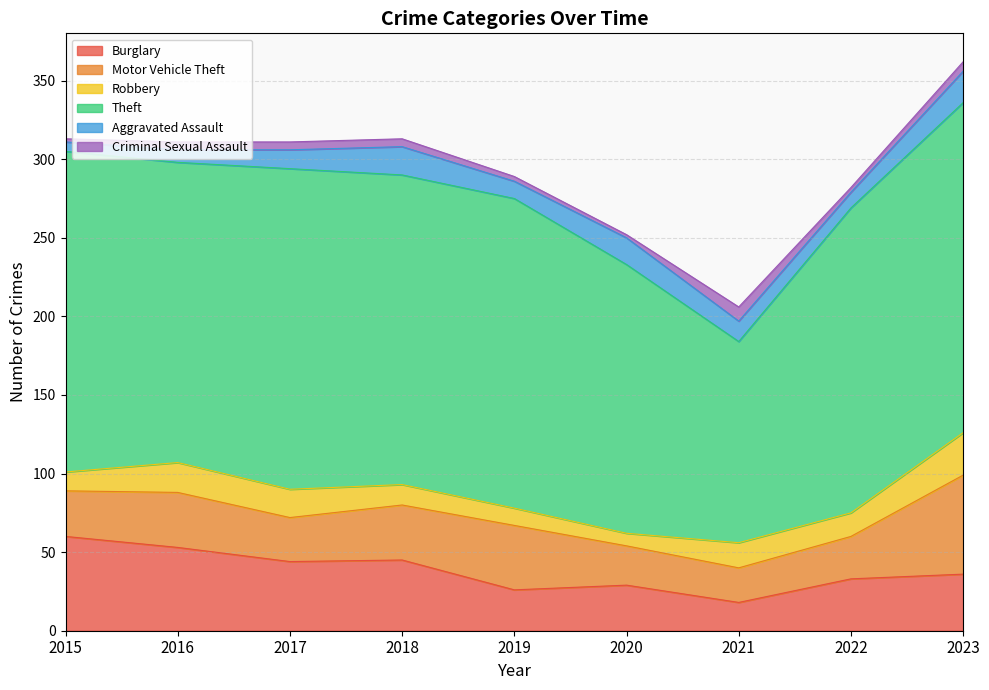

Which series has the largest range (max minus min)?

Theft